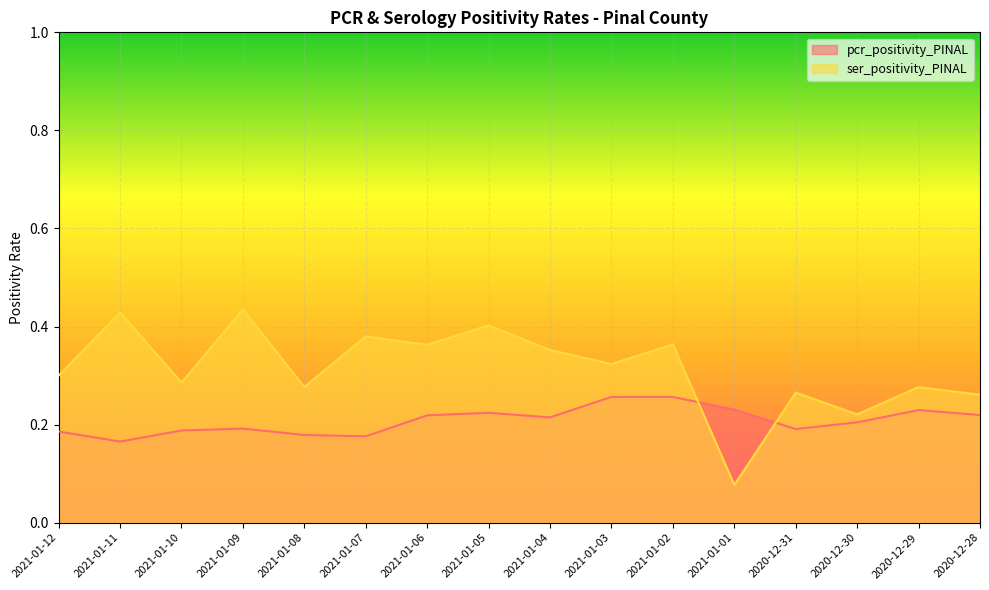

What is the difference between the ser_positivity_PINAL values at 2021-01-05 and 2021-01-04?

0.1